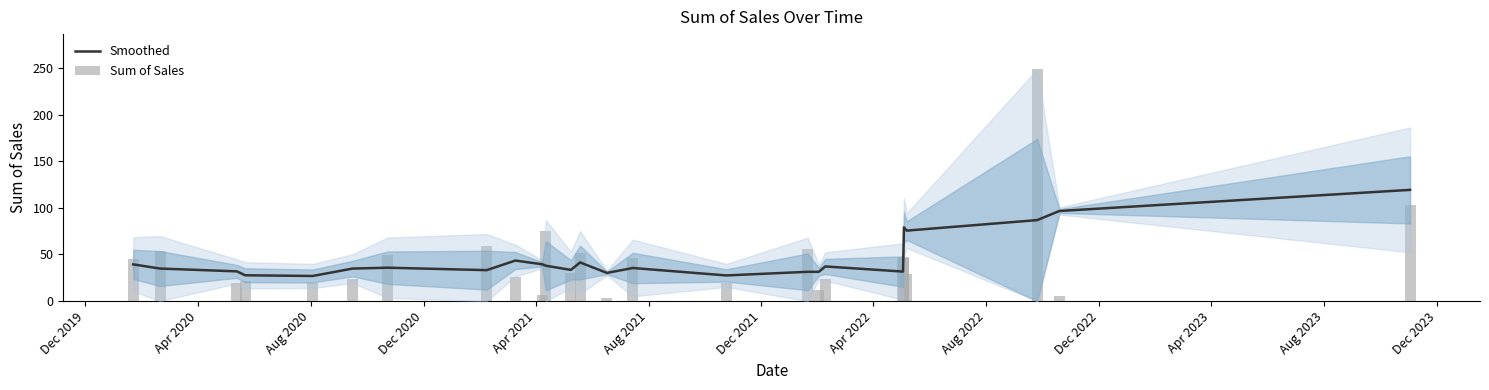

What are all the series names shown in the legend?

Smoothed, Sum of Sales